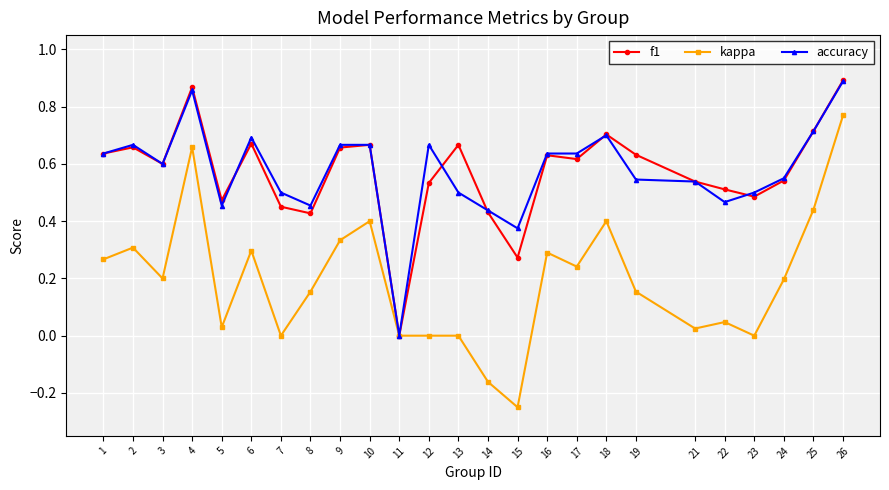

The value of accuracy at 5 is 0.5. True or false?

True